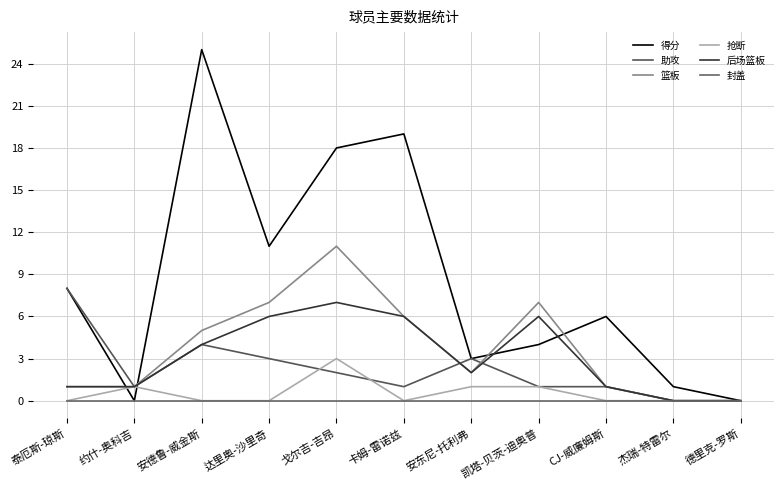

At which label is 得分 closest to 12?

达里奥-沙里奇